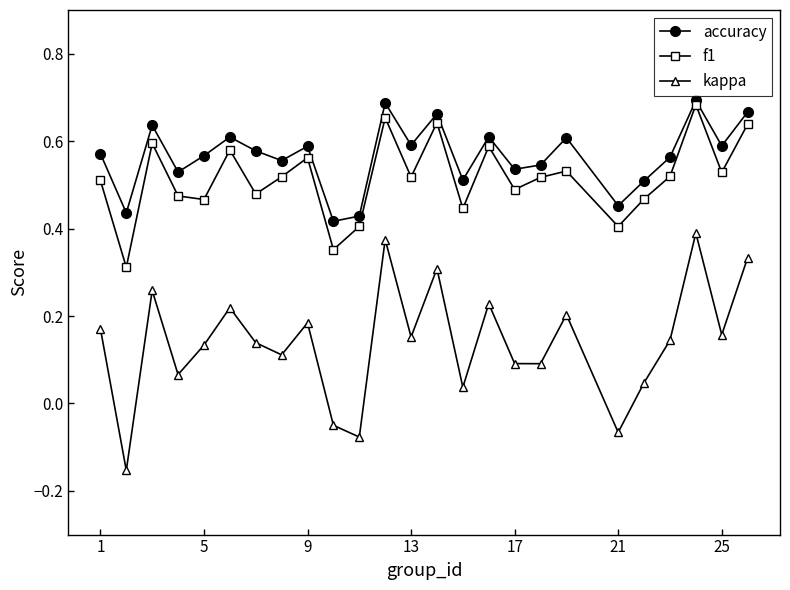

How many interior local peaks does the accuracy series have?

8